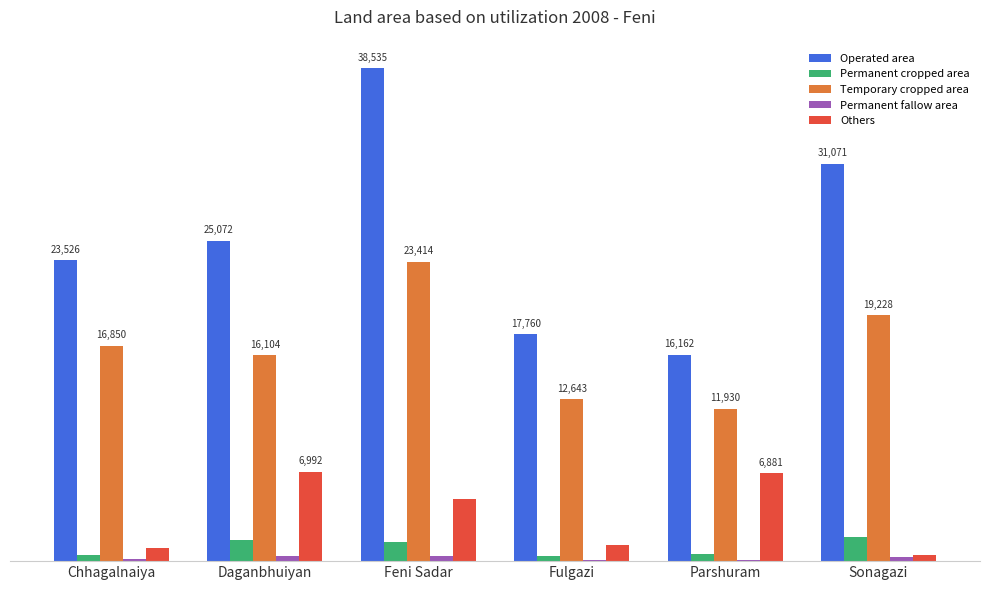

Does the chart contain stacked bars?

No